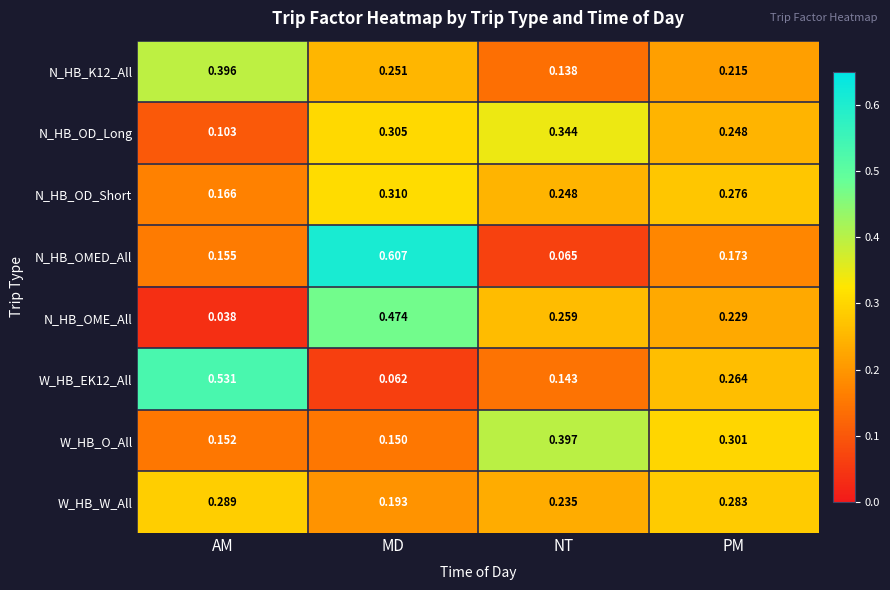

At which category is the sum across all series the highest?

MD